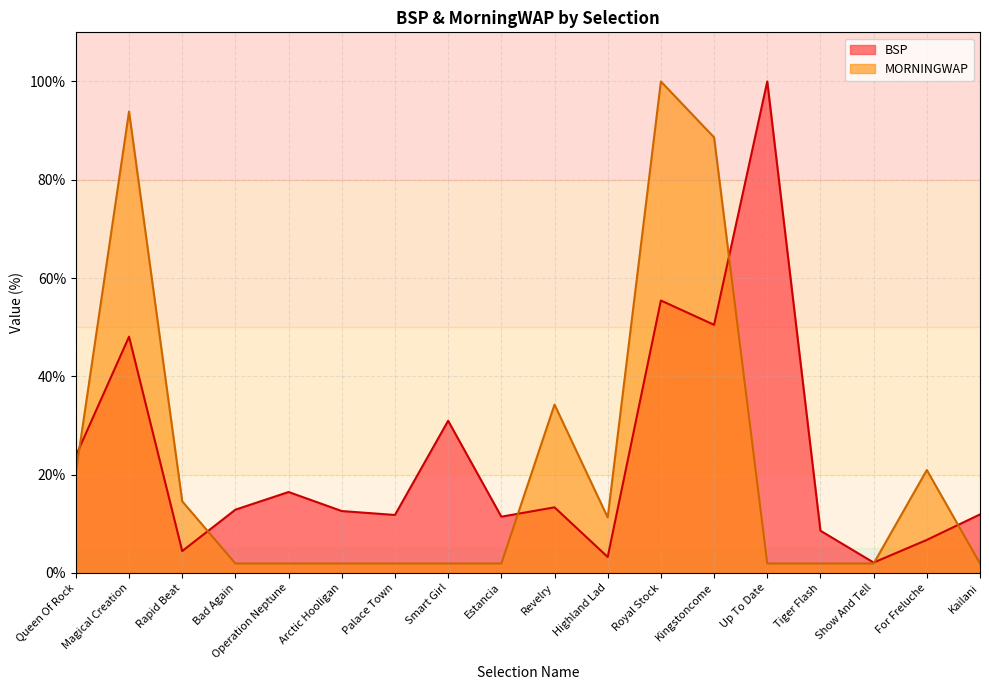

What is the label of the 15th point from the right?

Bad Again